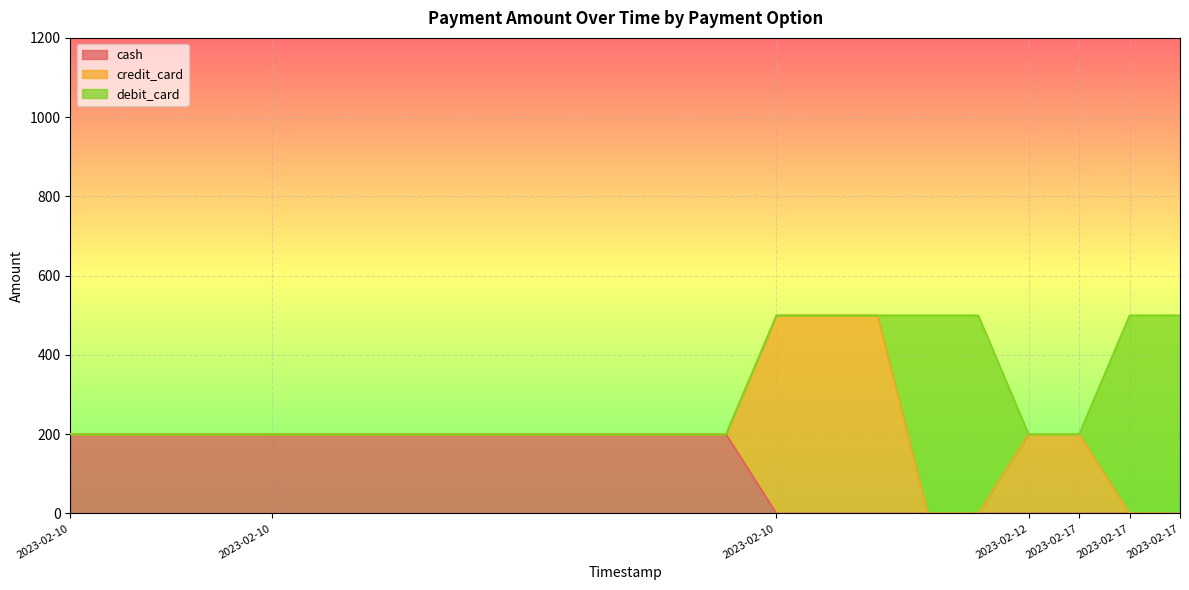

What is the spread (max minus min) of values at 2023-02-10 11:22:13?

500